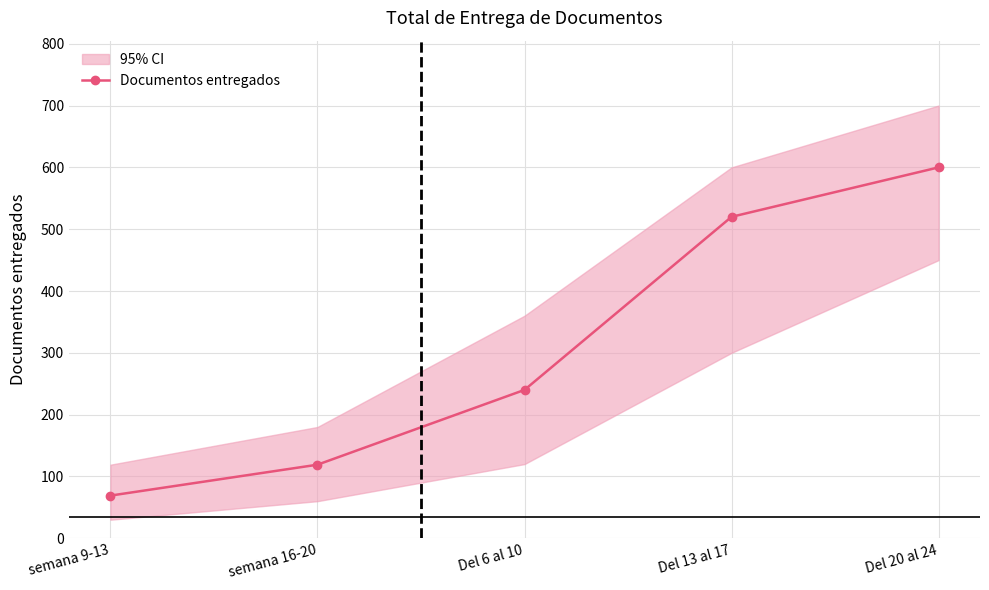

How many data points are above 240?

2